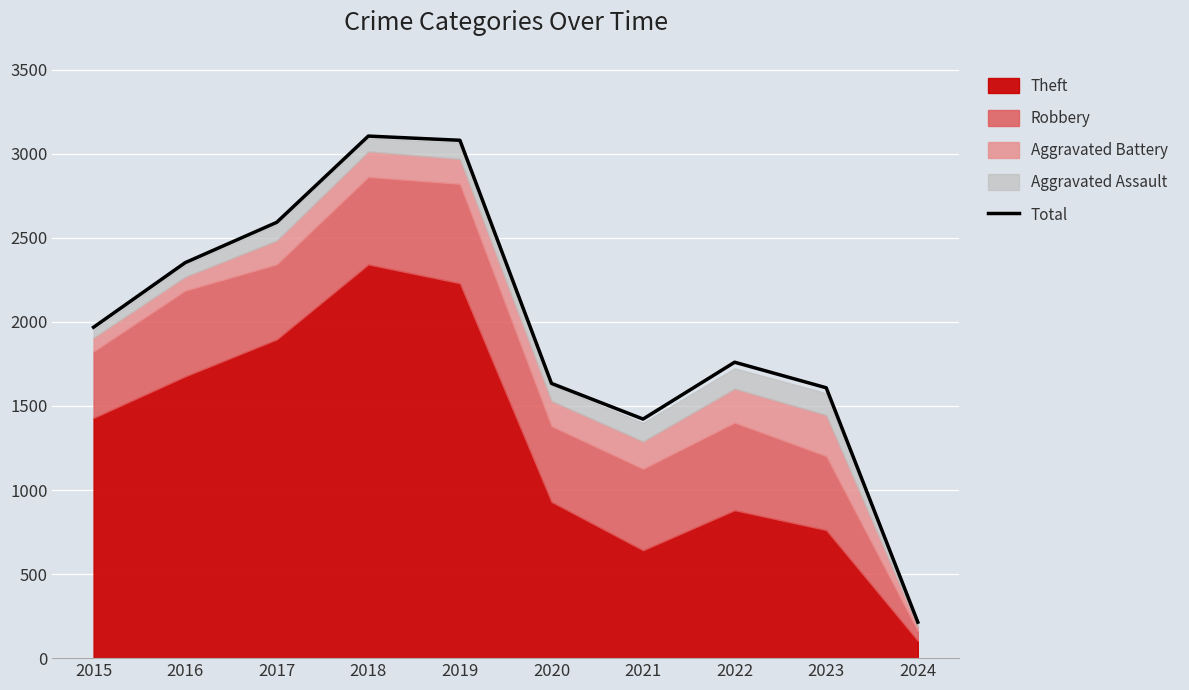

How many interior local valleys (lower than both neighbors) does the data have?

1